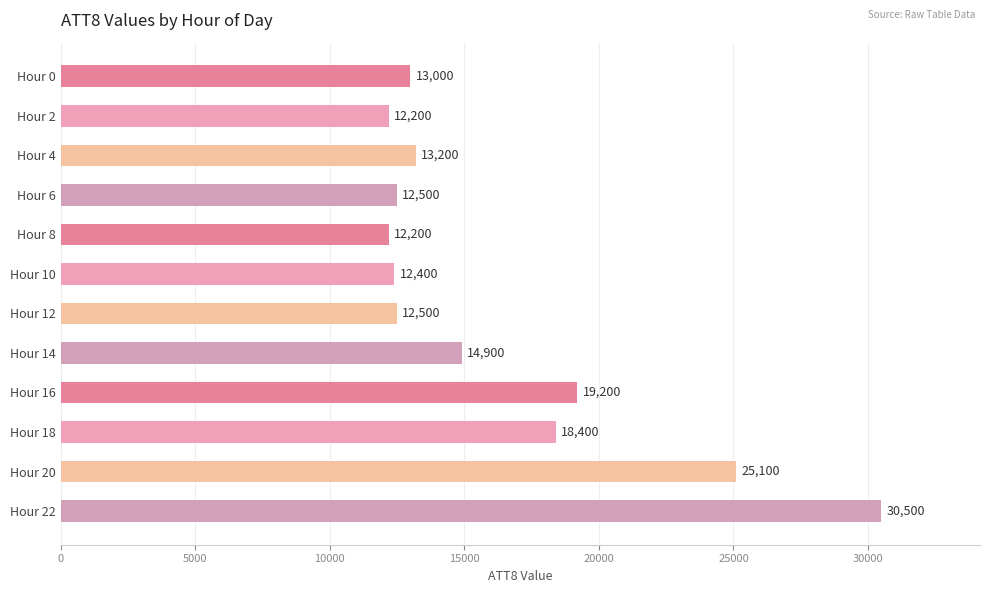

What is the value of the 5th bar from the top?

12200